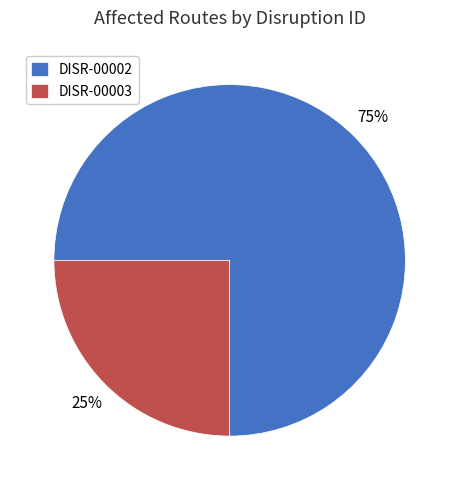

Approximately how many times larger is the value at DISR-00002 compared to DISR-00003?

3.0